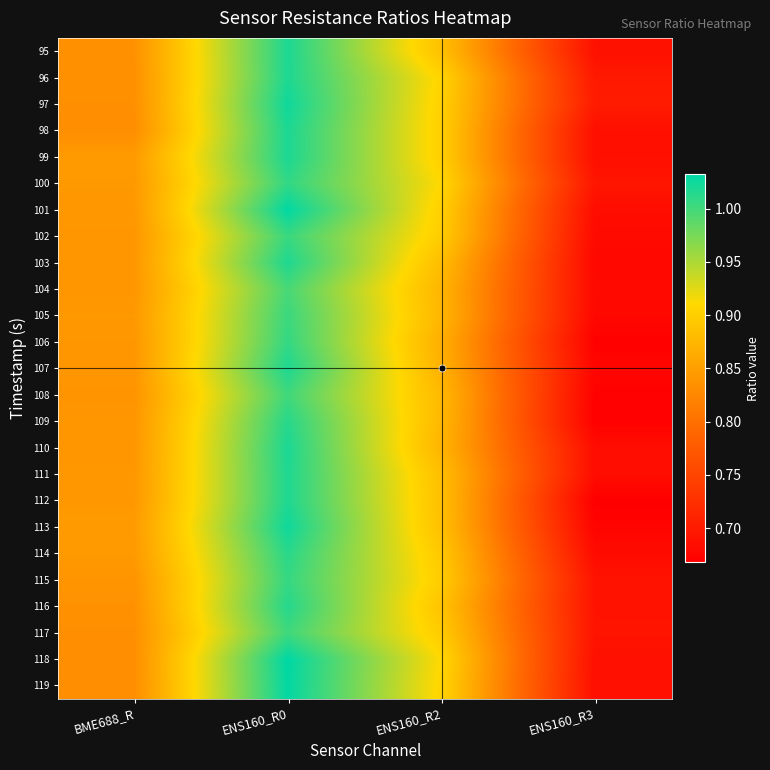

At which category does the chart reach its peak across all series?

ENS160_R0